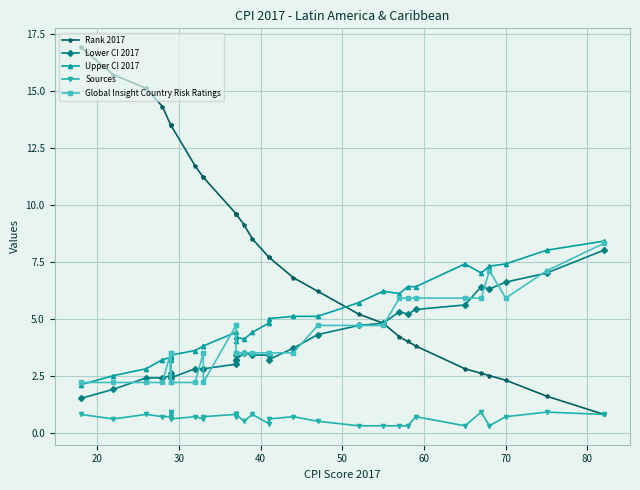

Which series has the largest total across all categories?

Rank 2017